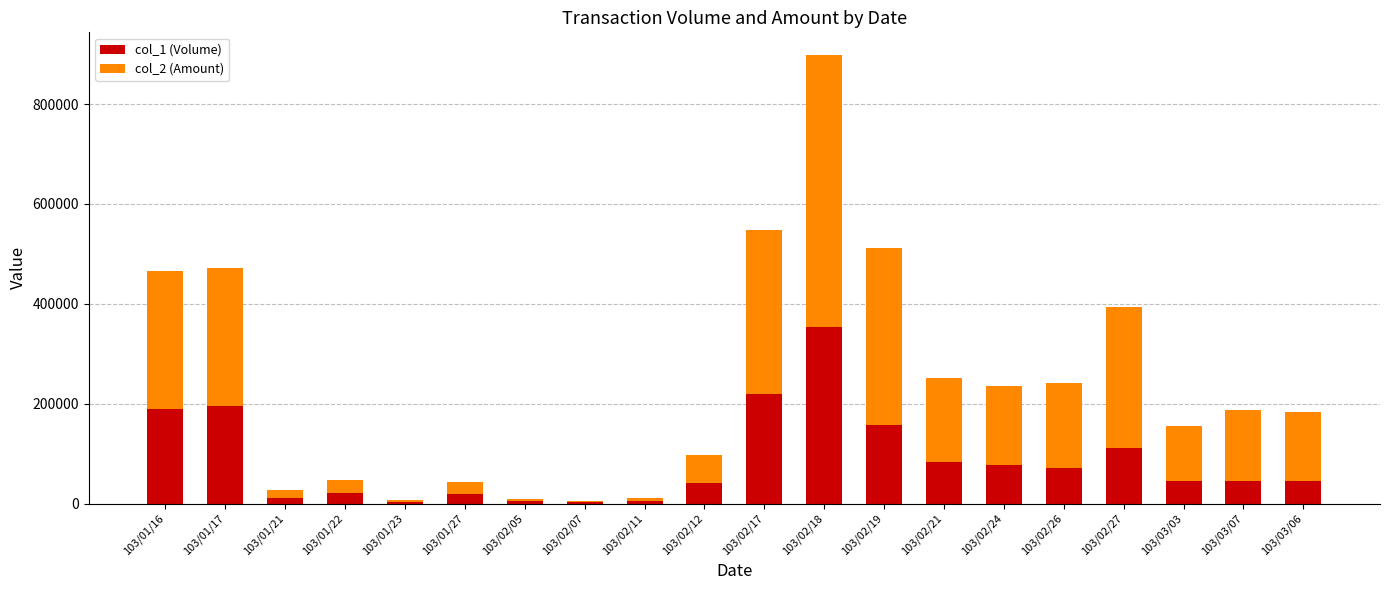

The value of col_1 (Volume) at 103/02/17 is 220000. True or false?

True